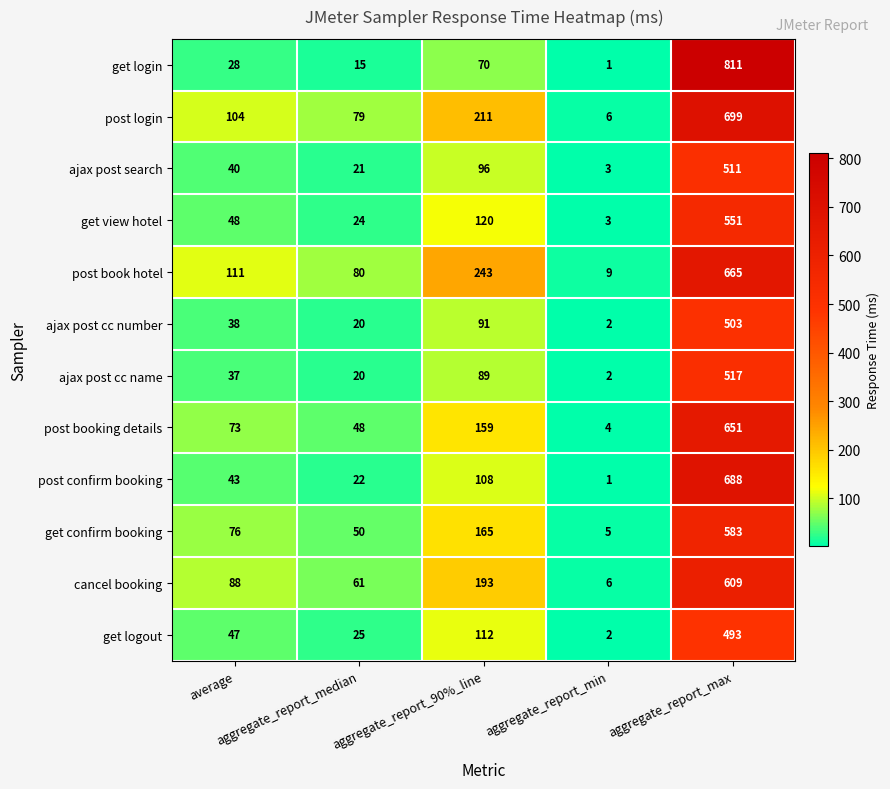

Between aggregate_report_90%_line and aggregate_report_max, which series saw the biggest shift?

get login